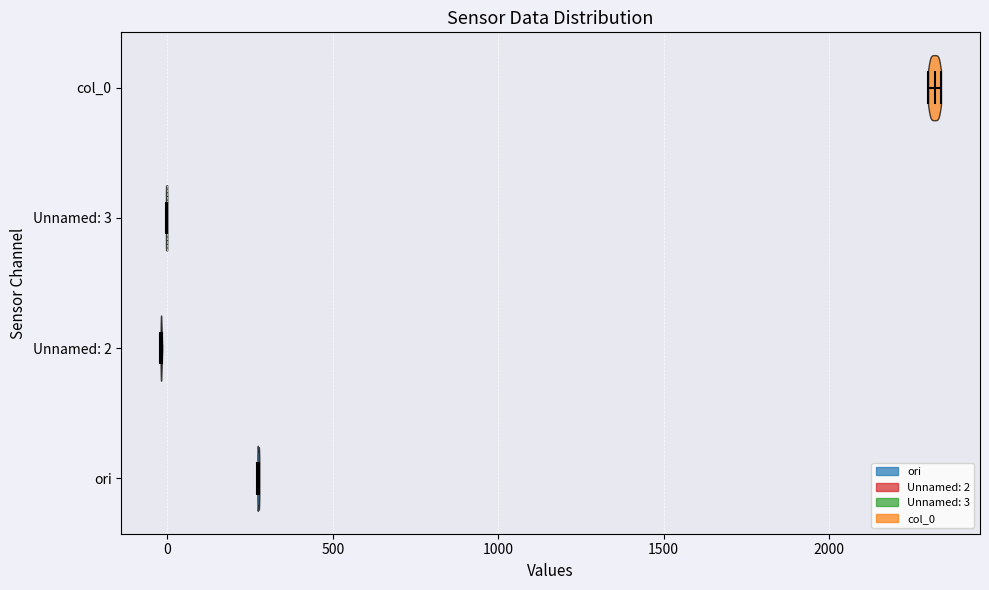

Reading bottom to top, read every violin against the x-axis: where its median line is, and the lowest and highest points it reaches. The values are not printed on the chart, so give them approximately, as read against the axis.

ori: median line 250, lowest point 250, highest point 300
Unnamed: 2: median line 0, lowest point 0, highest point 0
Unnamed: 3: median line 0, lowest point 0, highest point 0
col_0: median line 2300, lowest point 2300, highest point 2350